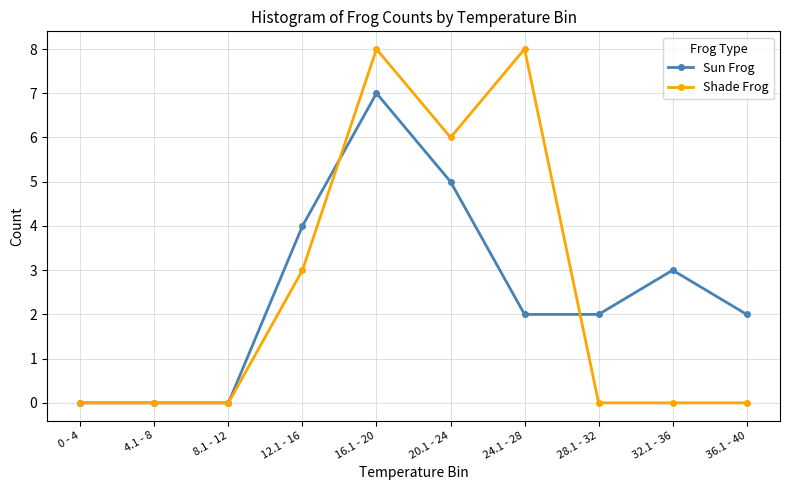

Which series has the widest spread of values?

Shade Frog